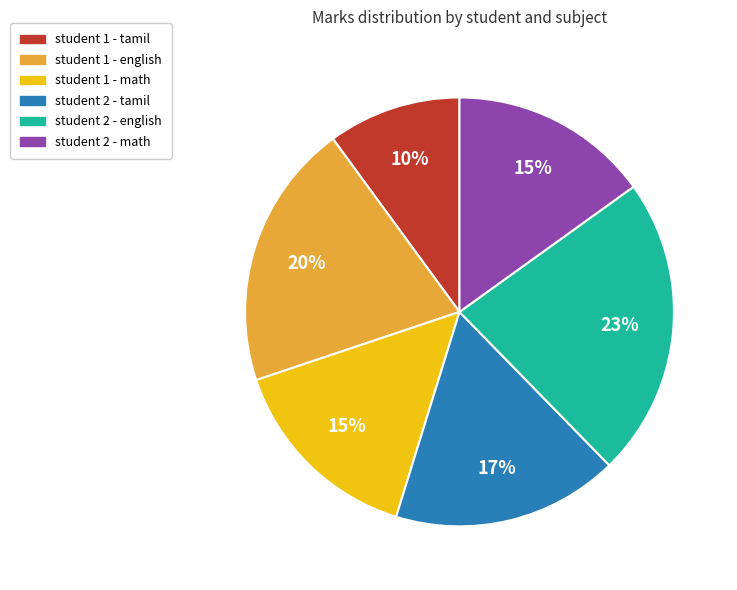

How many segments does this pie chart have?

6